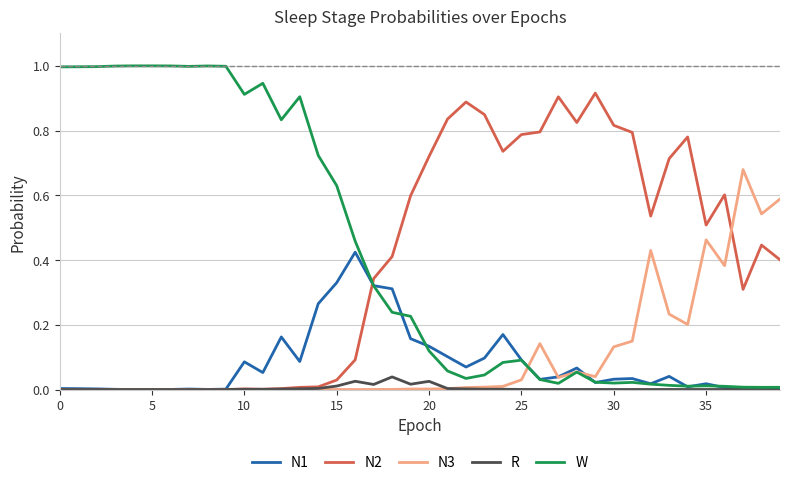

List the series in order of their peak value, lowest first.

R, N1, N3, N2, W